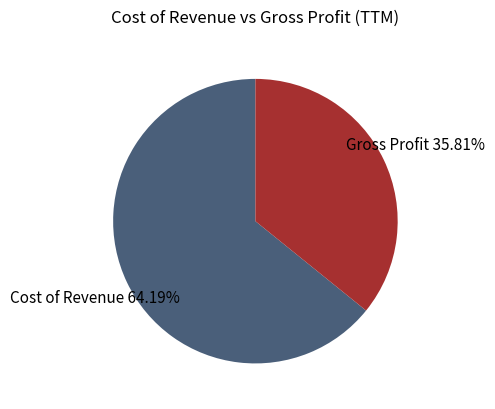

Is there any slice that represents more than half of the pie?

Yes